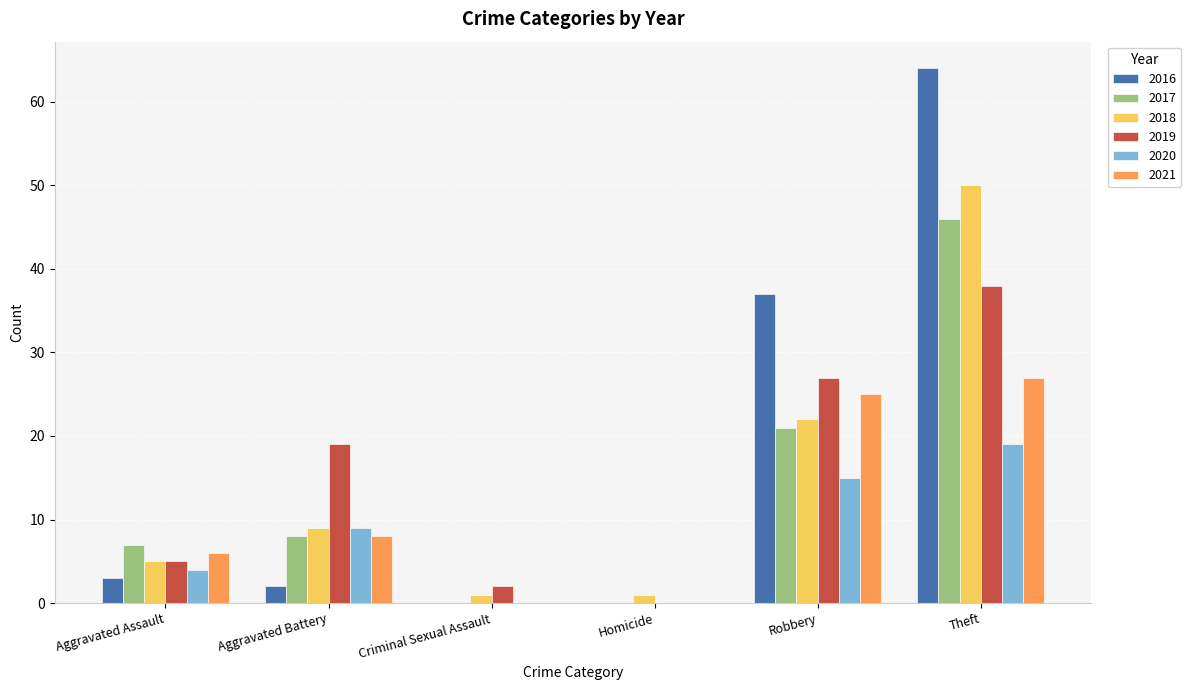

Count the number of data series in this chart.

6